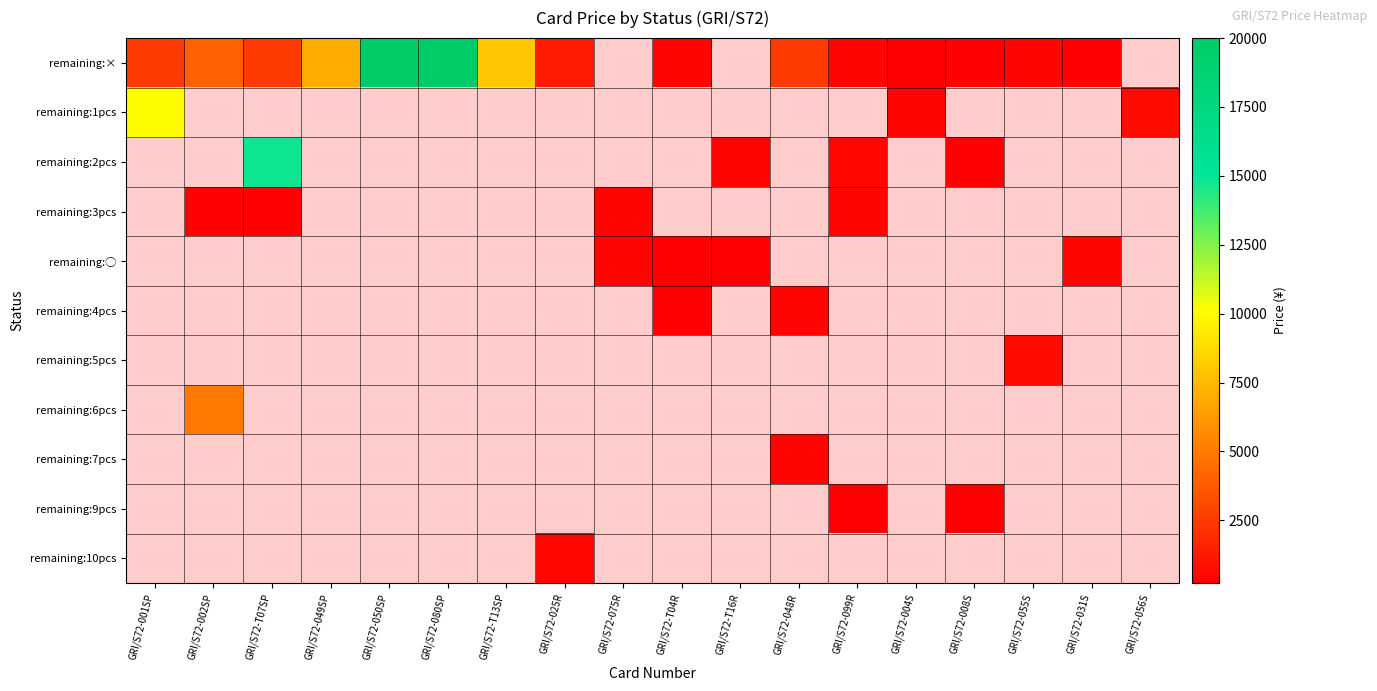

Between GRI/S72-056S and GRI/S72-002SP, which is larger?

GRI/S72-002SP